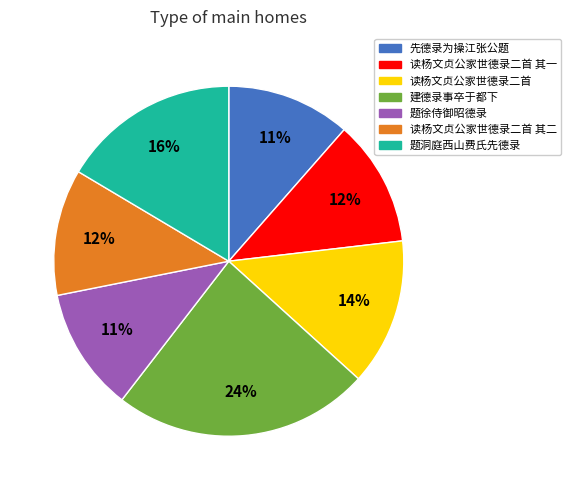

Is there a majority slice in this chart?

No